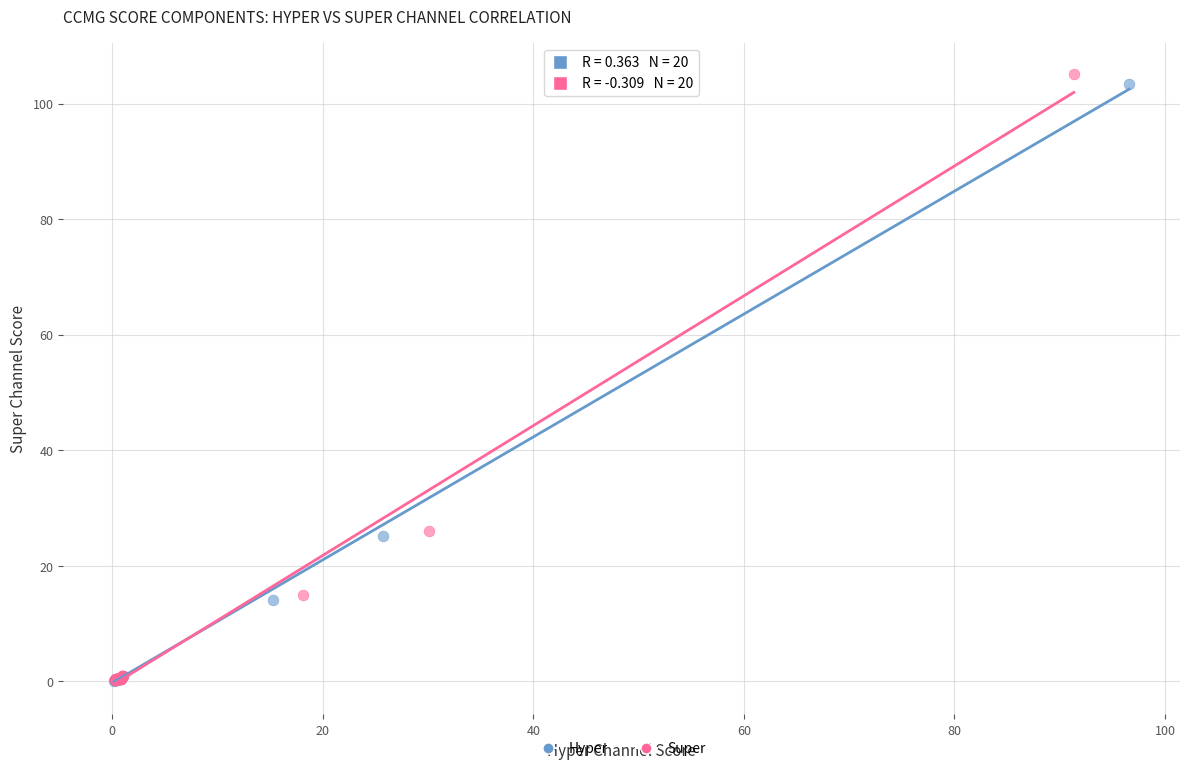

What are all the series names shown in the legend?

Hyper, Super